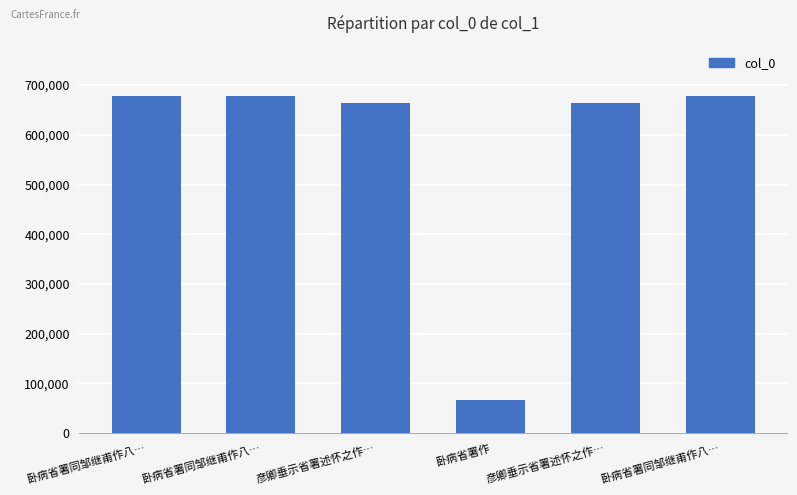

At which label is the value closest to 372025?

彦卿垂示省署述怀之作…